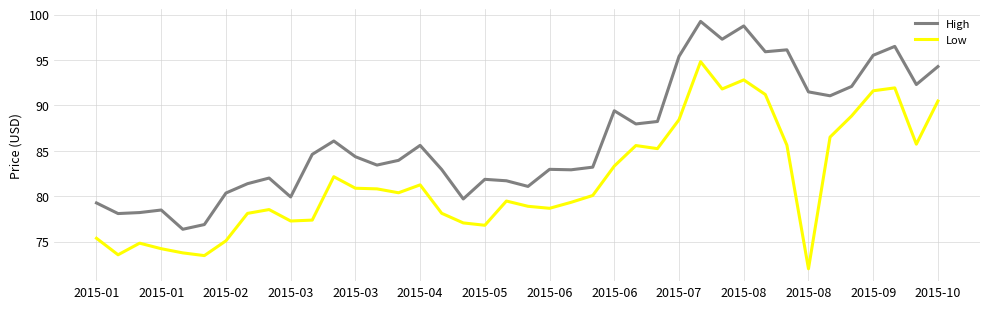

What is the minimum value for Low?

72.0